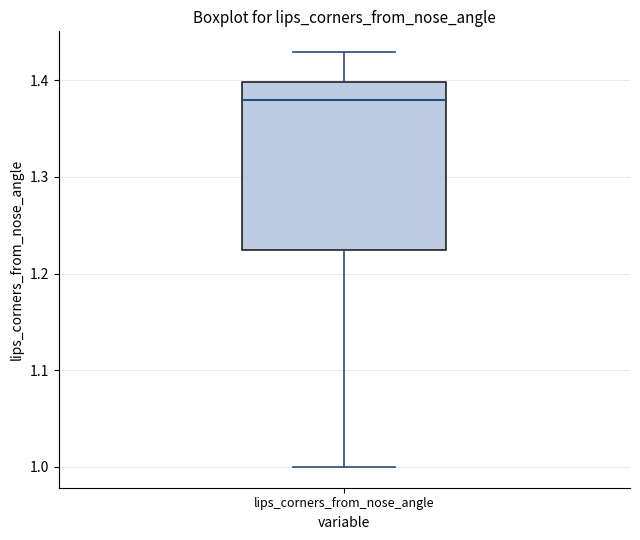

Where is the upper edge of the box for lips_corners_from_nose_angle on the y-axis? The values are not printed on the chart, so give them approximately, as read against the axis.

1.40